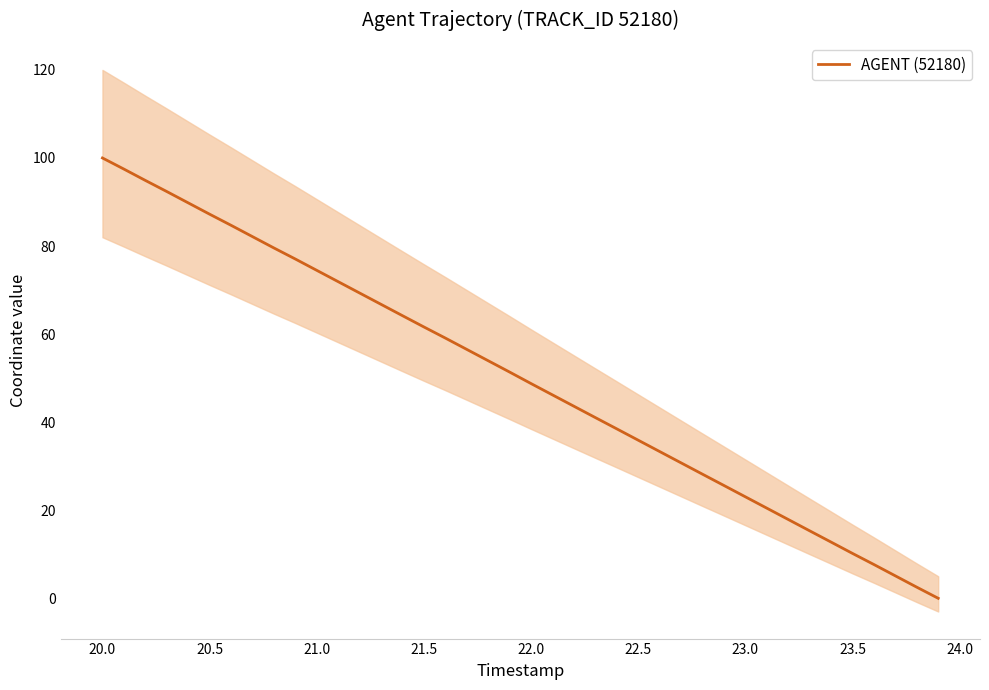

True or false: there are more than 0 points higher than both neighbors.

False